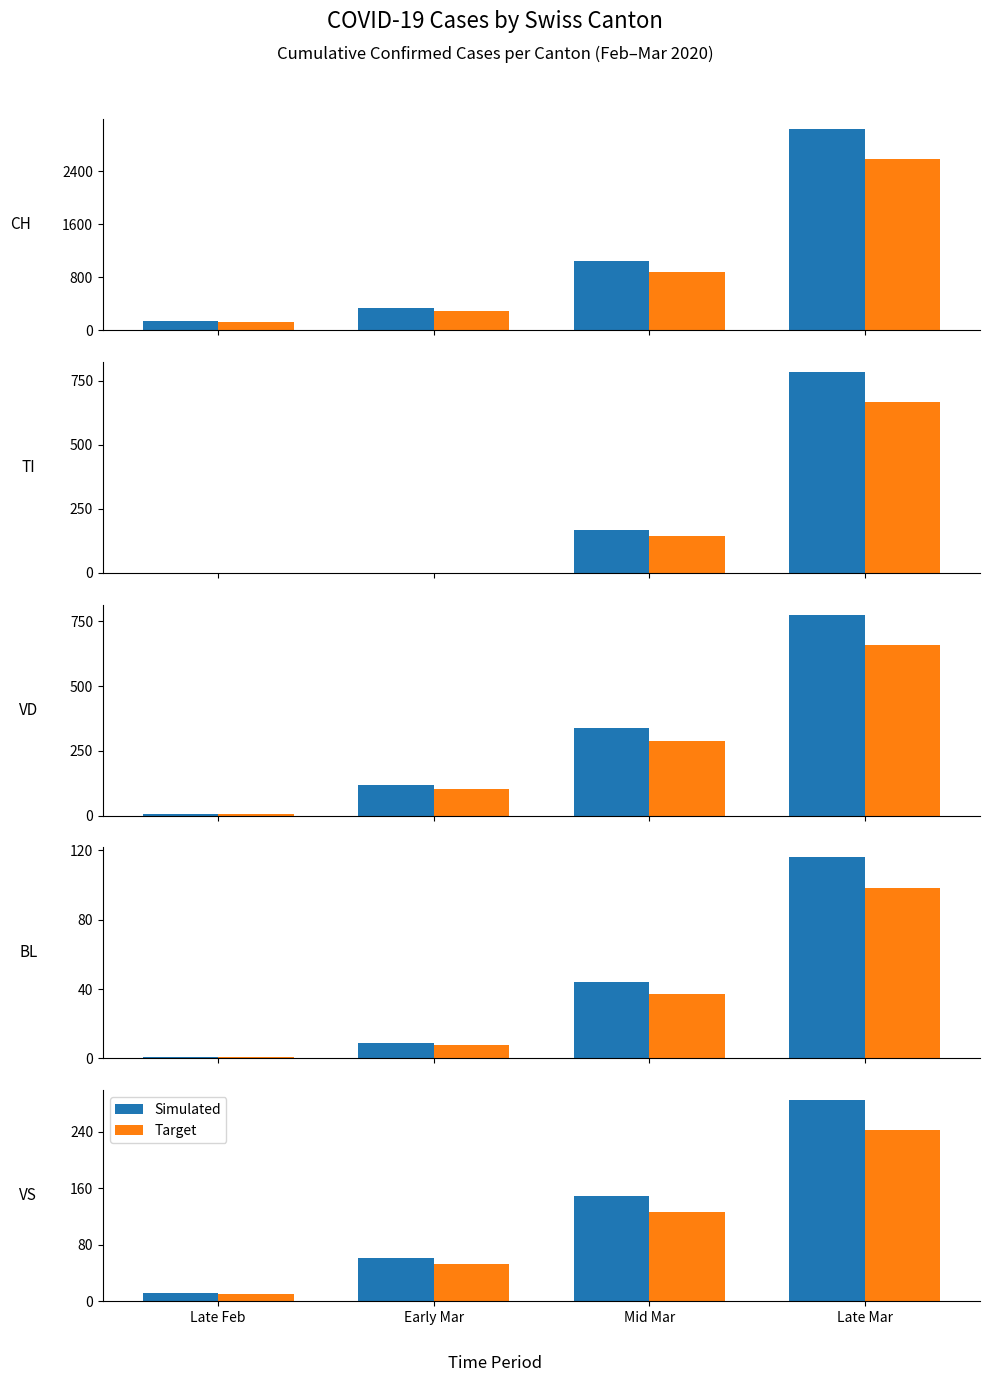

Between Mid Mar and Early Mar, which is larger?

Mid Mar